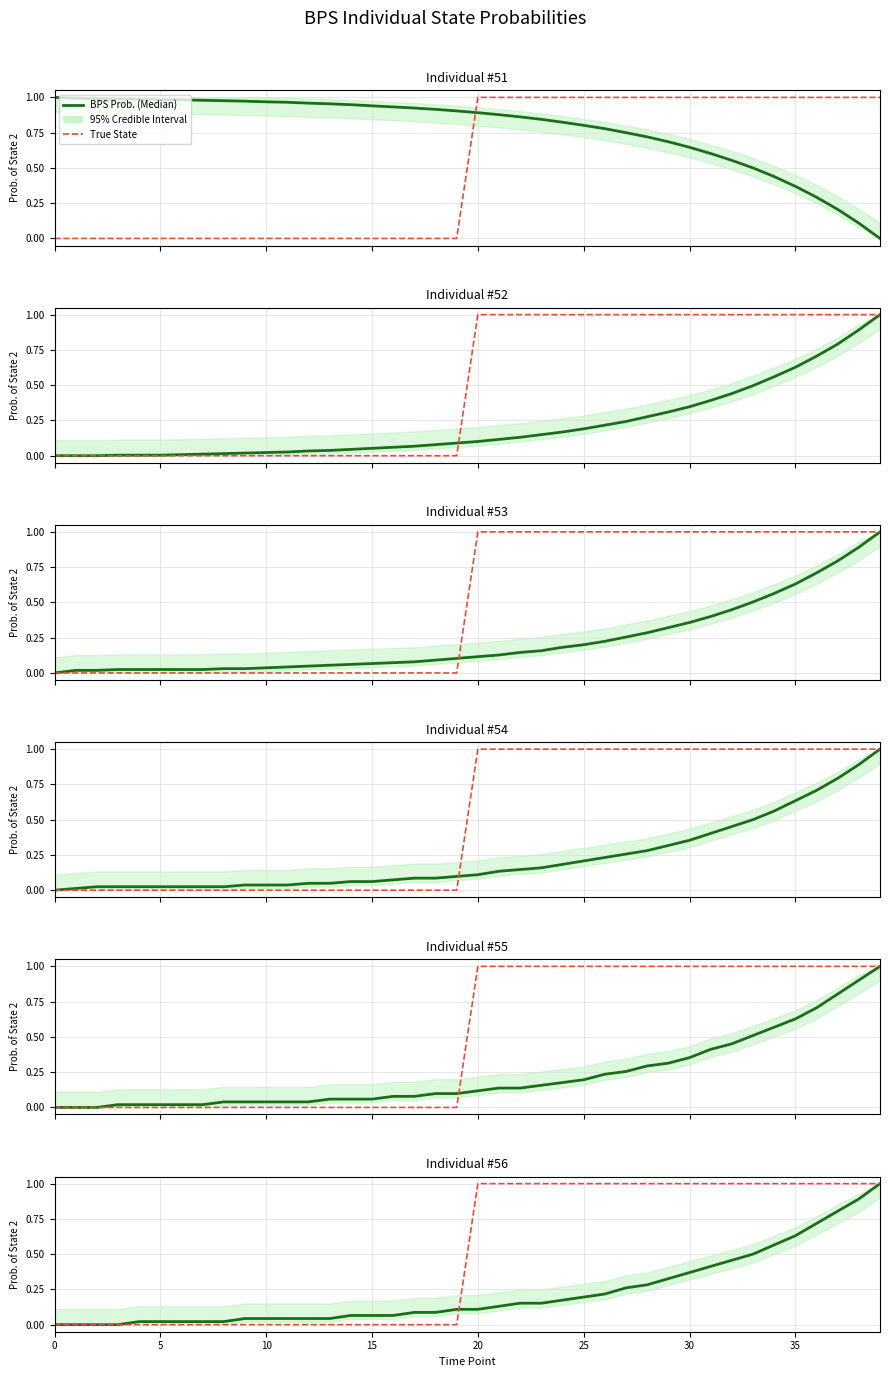

How many intersections are there between BPS Prob. (Median) and True State?

1